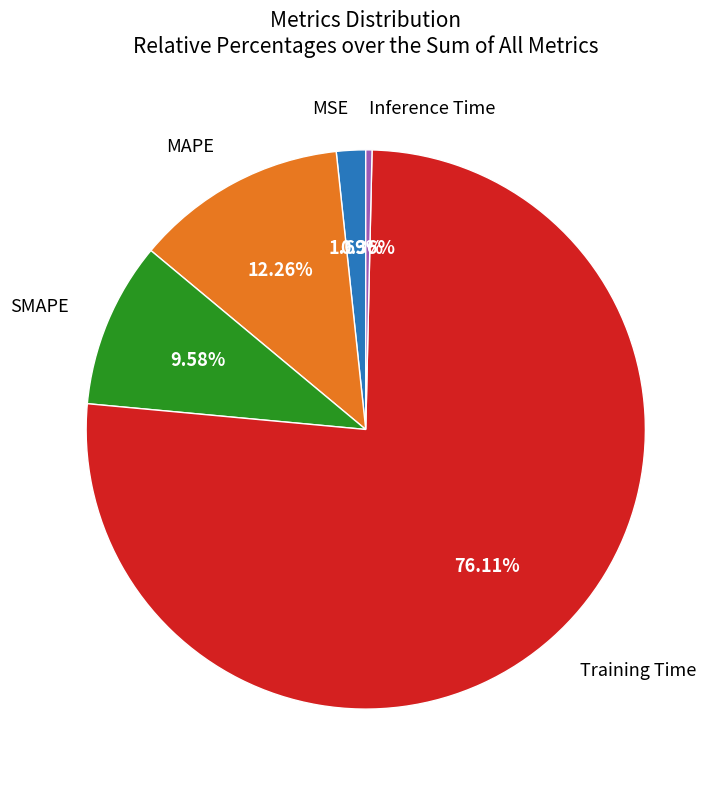

To the nearest percent, what is the average slice percentage?

20%